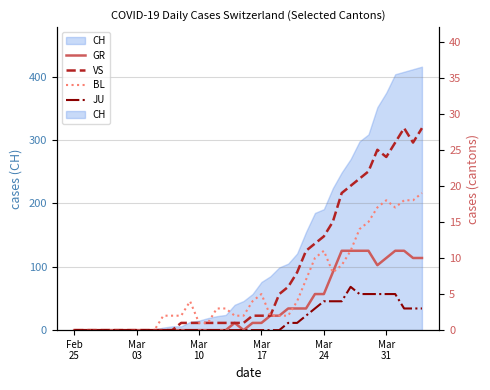

True or false: VS and JU cross at least once.

False